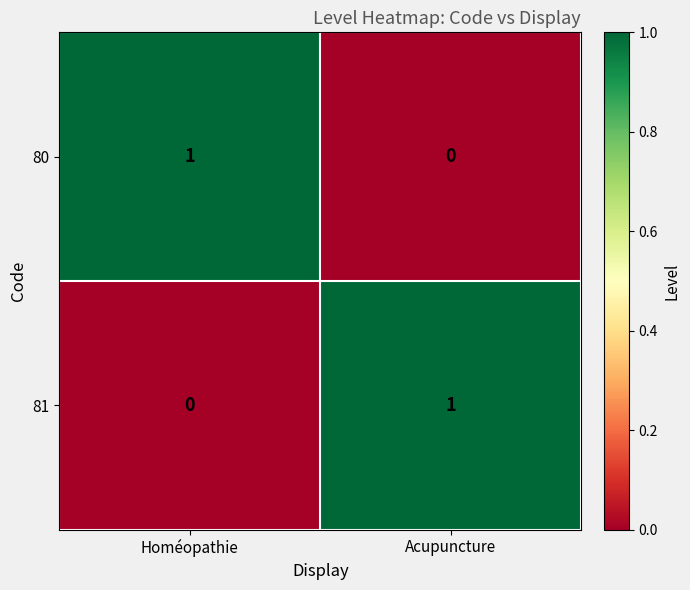

At how many categories does at least one series exceed 0?

2